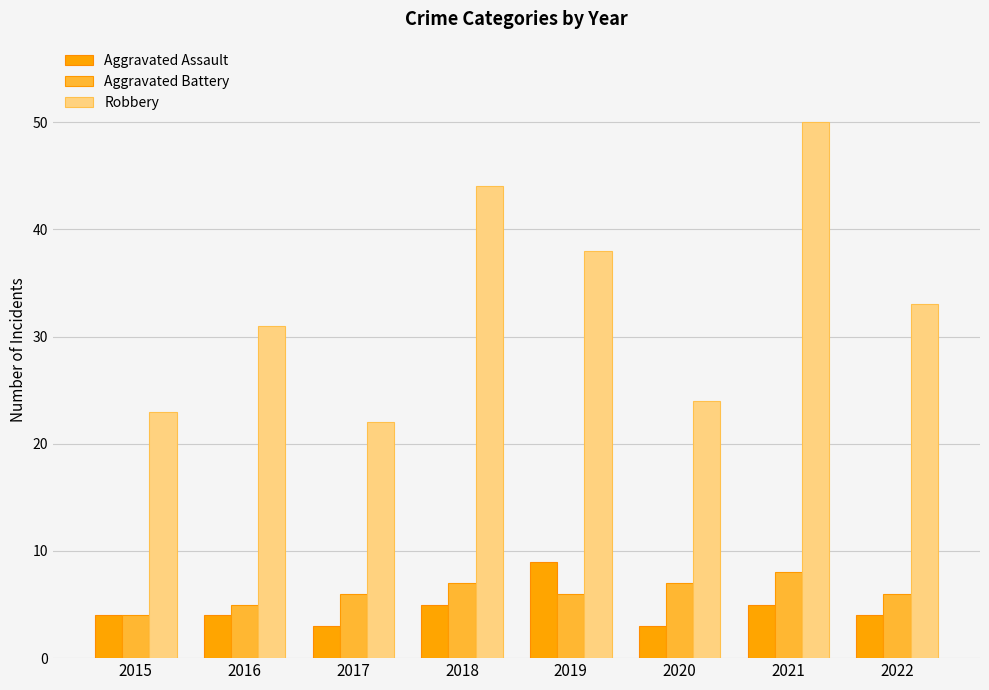

Does the chart contain any negative values?

No